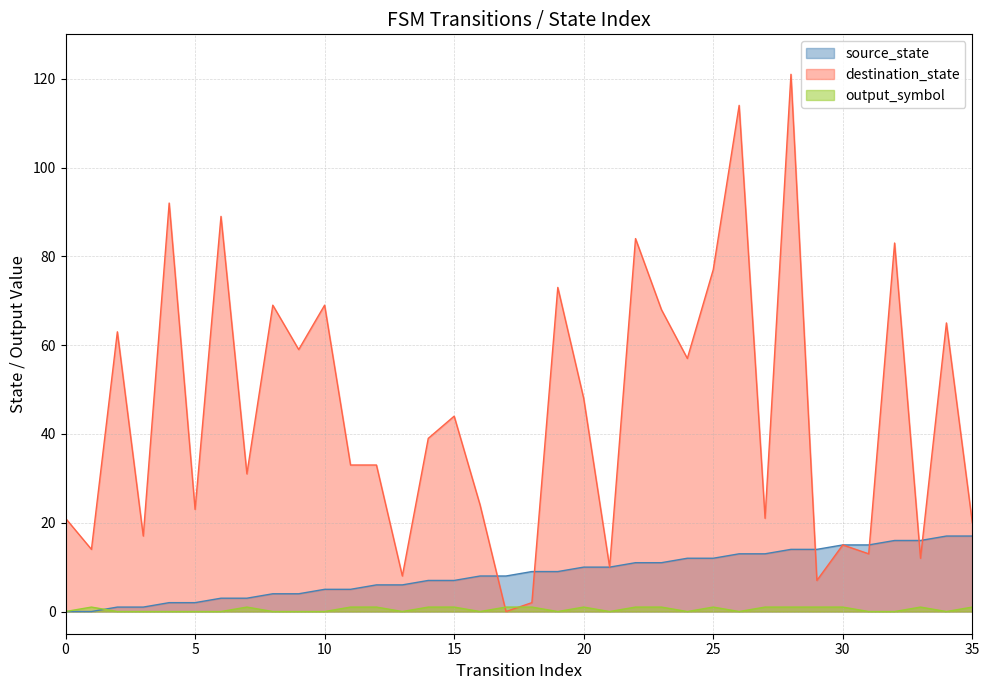

What is the highest value of the source_state series?

17